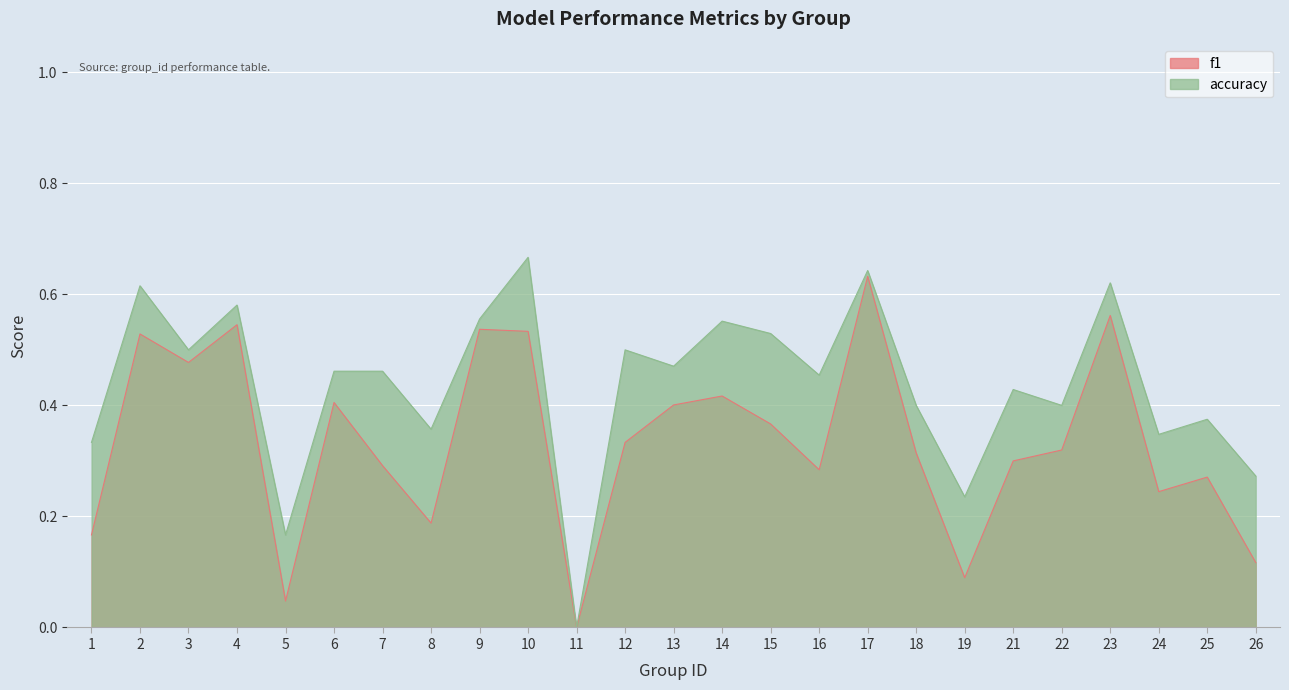

Which series has the largest total across all categories?

accuracy